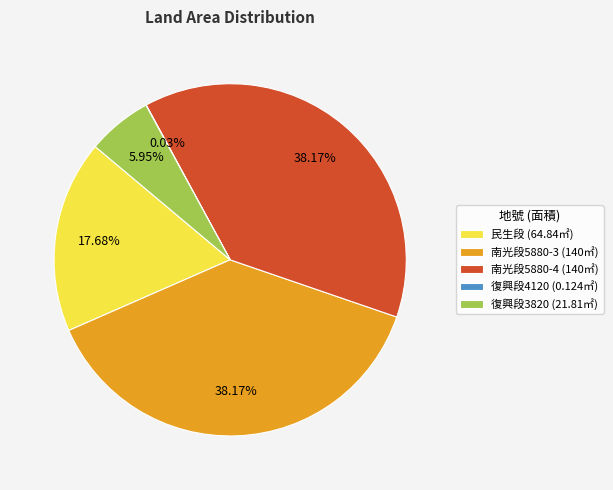

Does any single category account for the majority?

No